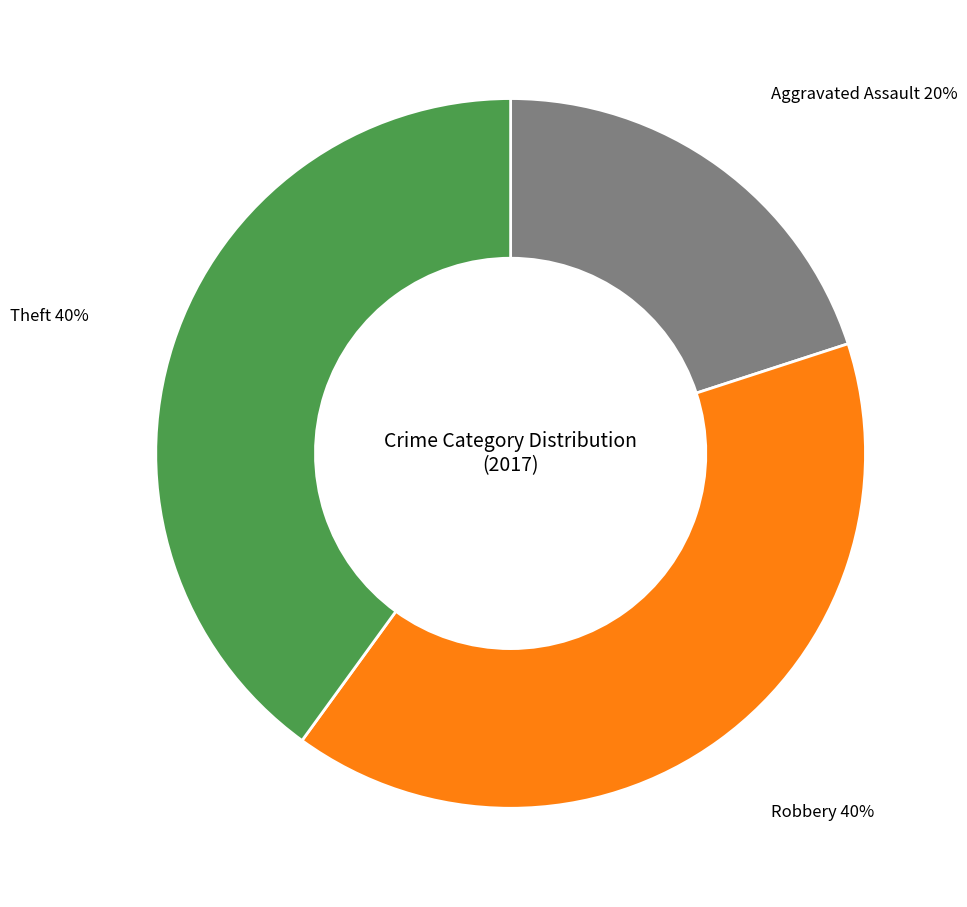

Is the sum of Theft and Aggravated Assault greater than half?

Yes